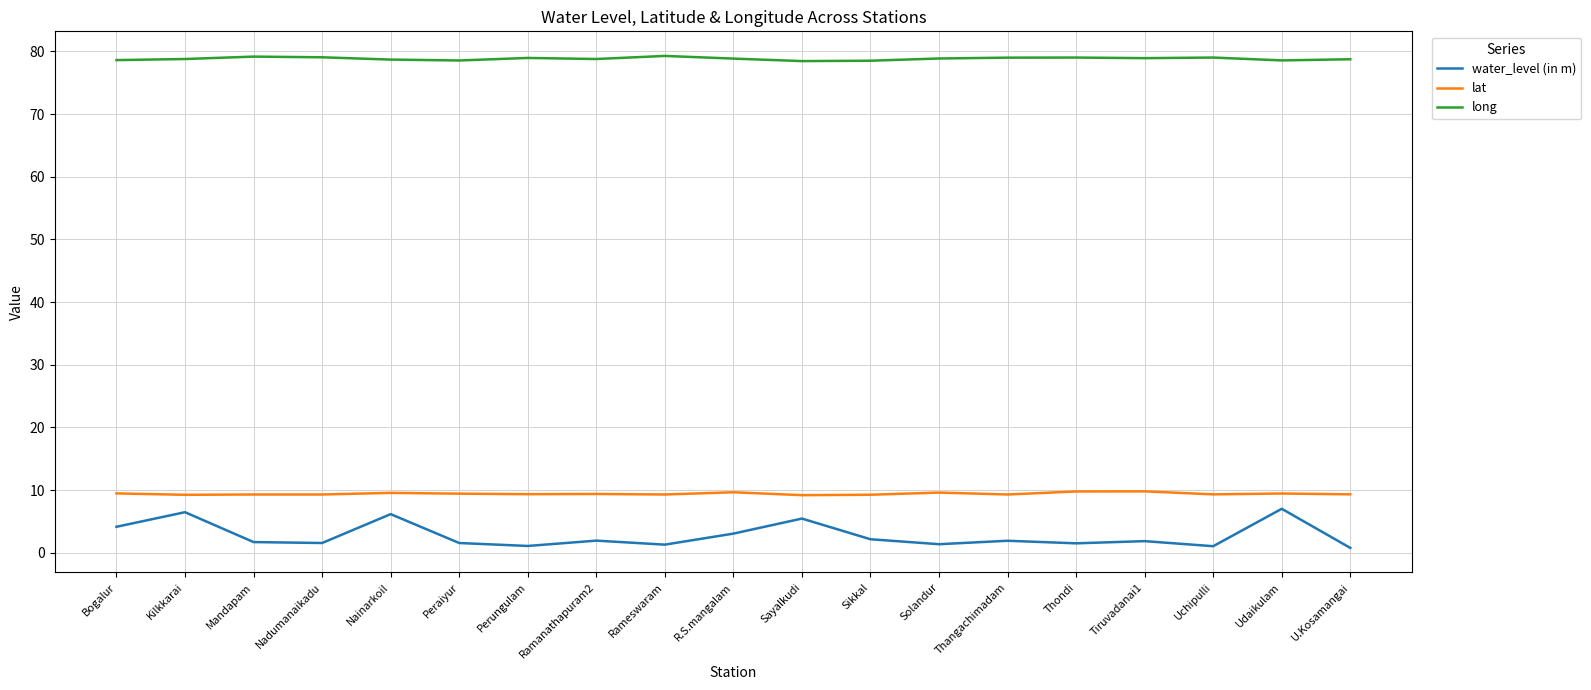

What is the difference between the highest and lowest values at Udaikulam?

71.6